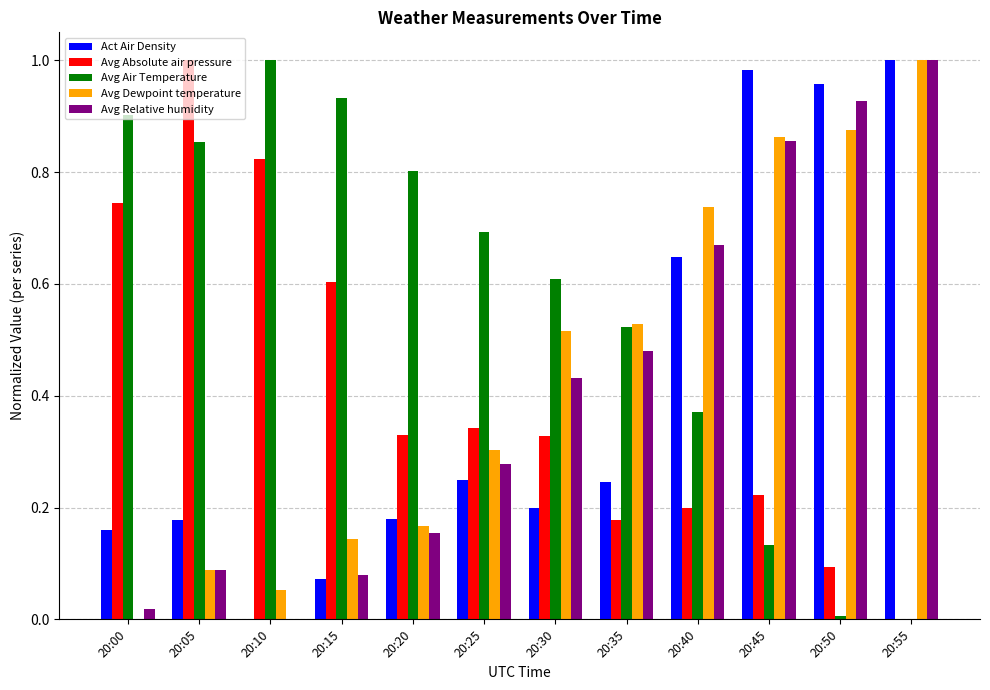

The value of Act Air Density at 20:50 is 1.4. True or false?

False